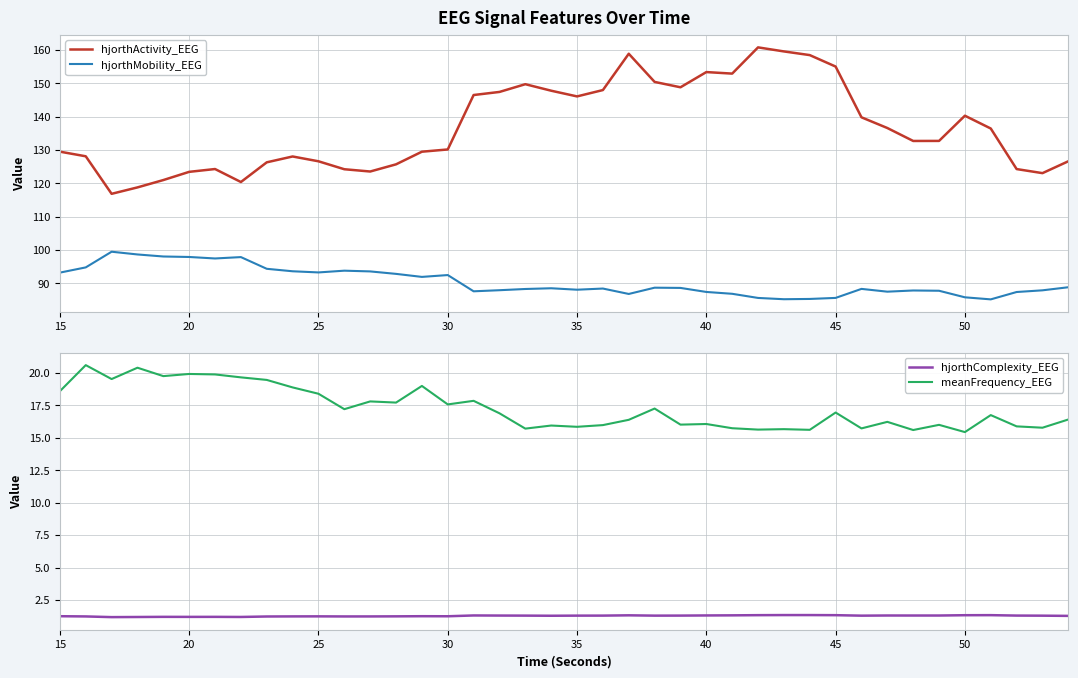

True or false: hjorthComplexity_EEG and hjorthMobility_EEG cross at least once.

False